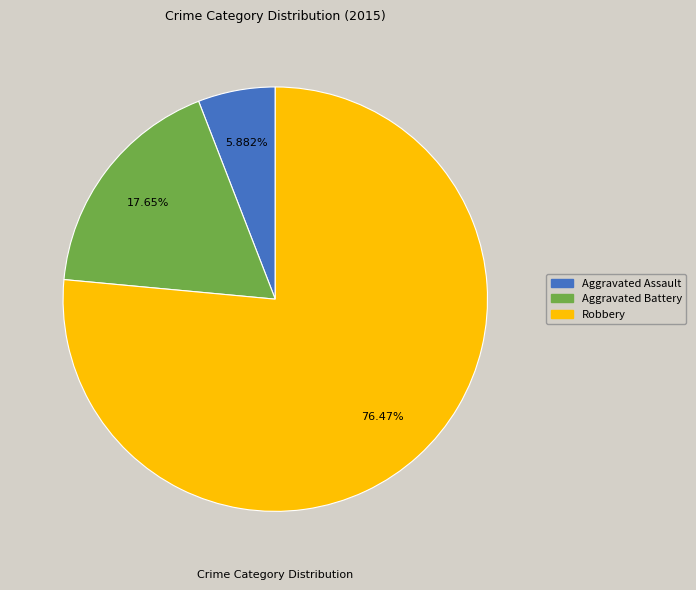

True or false: Aggravated Battery accounts for 18% of the total.

True